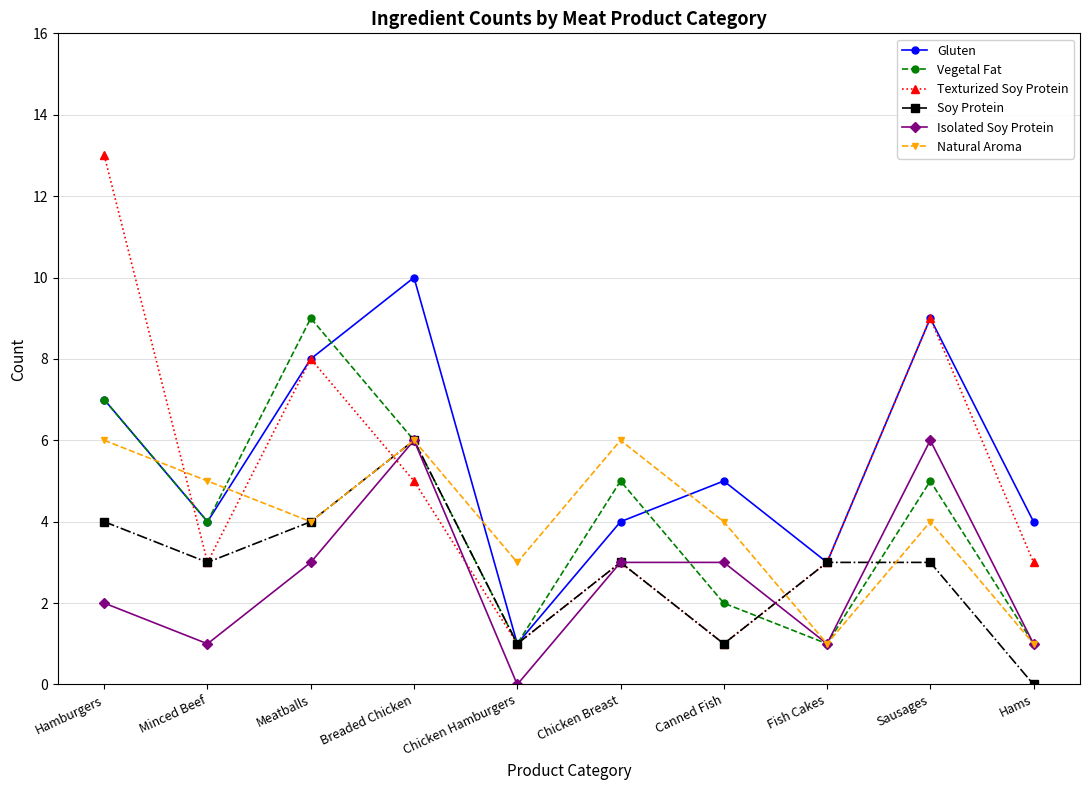

What is the spread (max minus min) of values at Minced Beef?

4